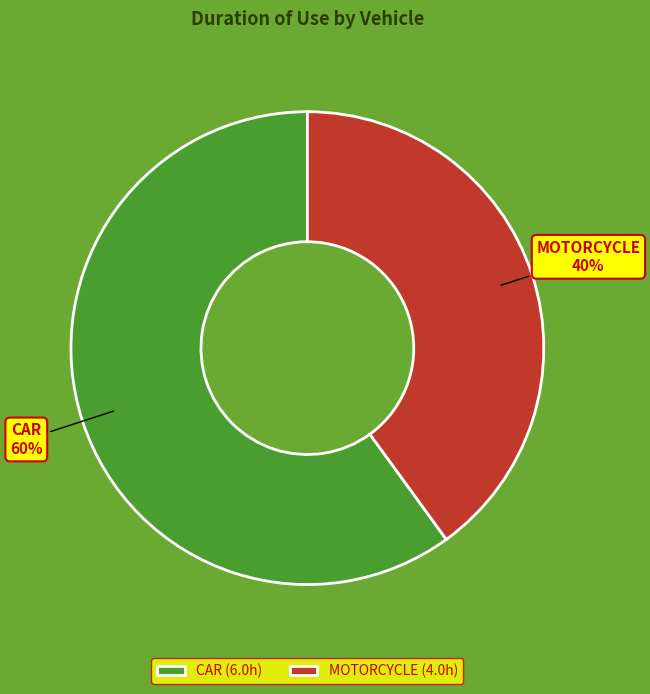

How many slices are in this pie chart?

2